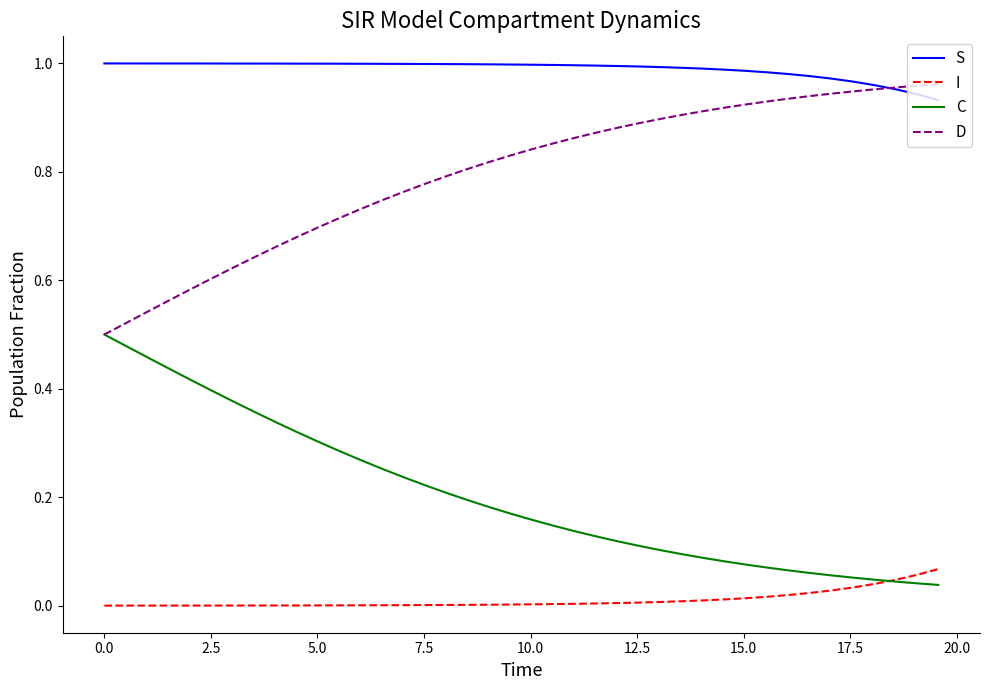

List the series in order of their overall mean, highest first.

S, D, C, I